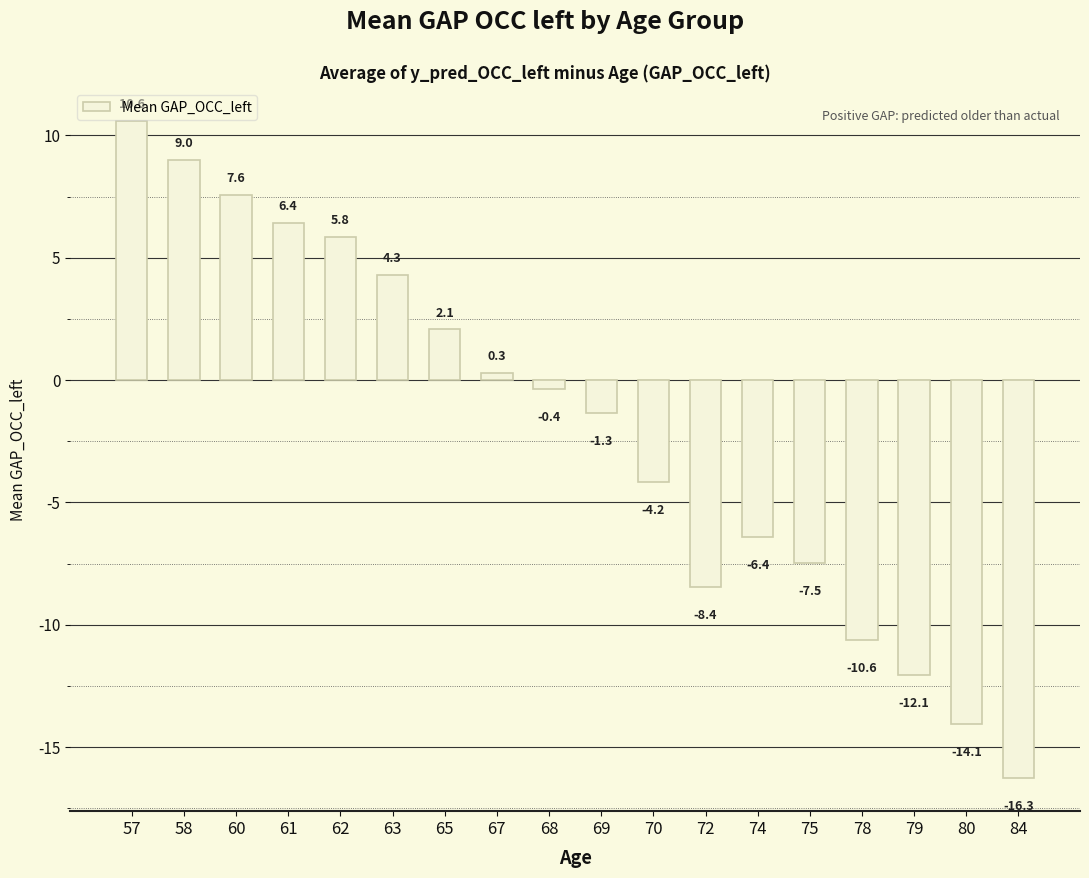

Where does the data first go above 0?

57